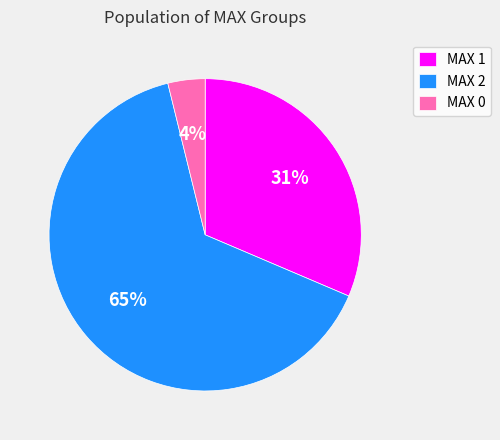

How many slices are in this pie chart?

3